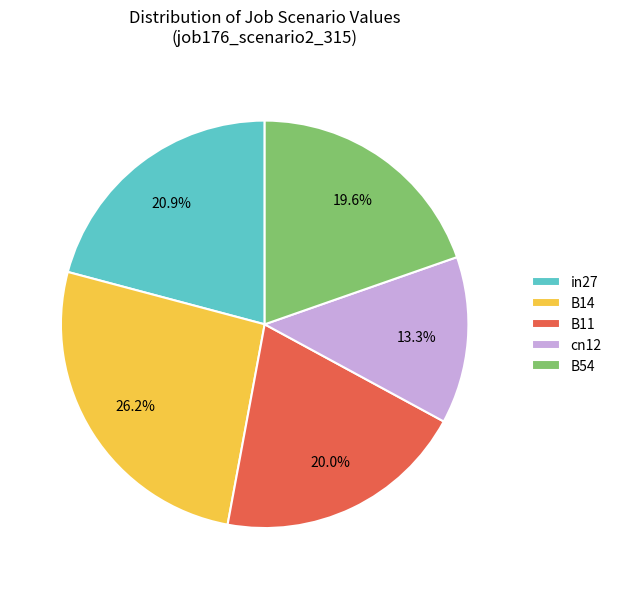

Combined, do in27 and B14 account for over 50%?

No